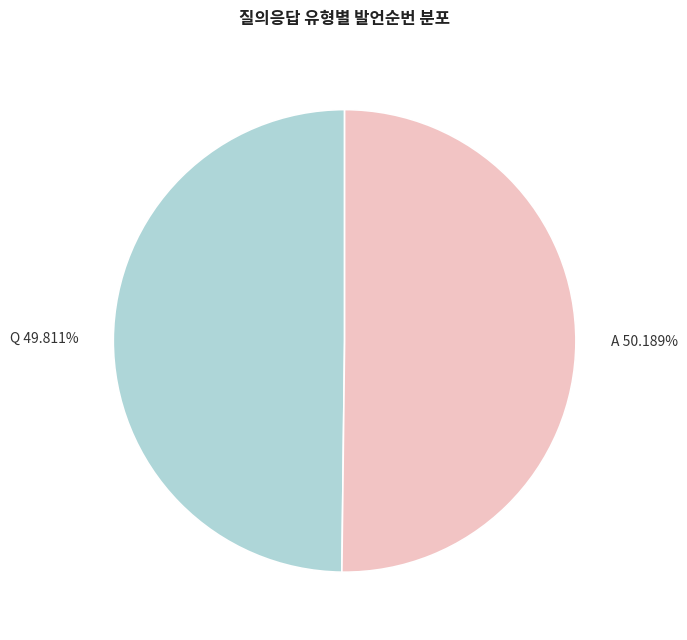

Does any single category account for the majority?

Yes